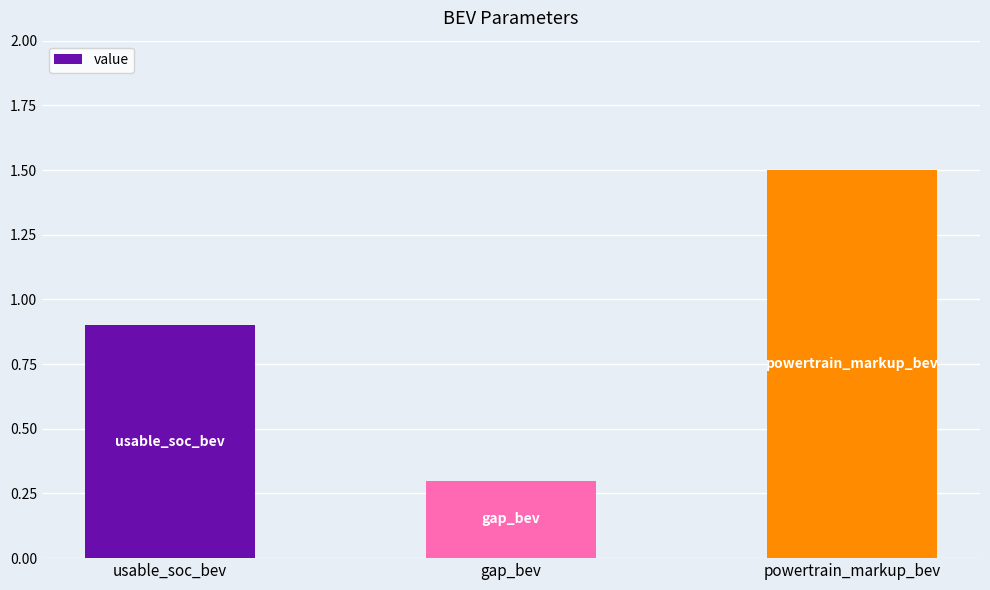

List the labels in order of value, largest first.

powertrain_markup_bev, usable_soc_bev, gap_bev